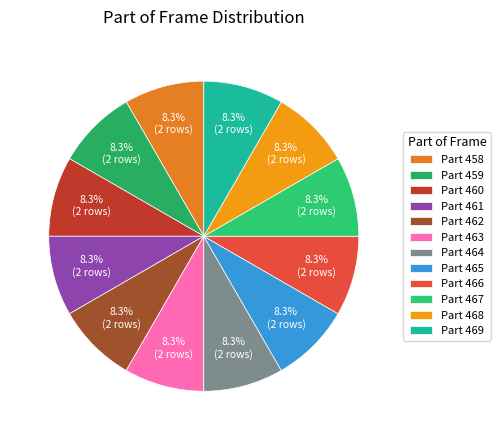

How many segments does this pie chart have?

12